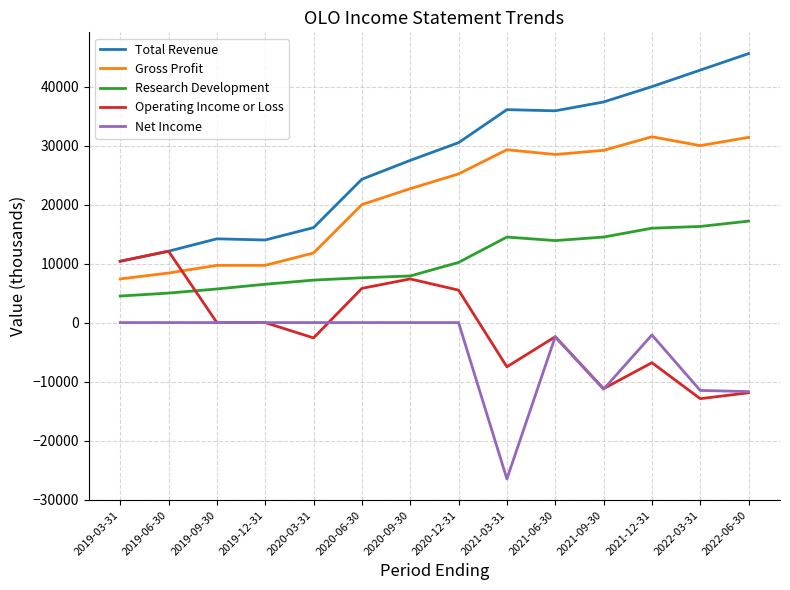

What is the maximum value shown in the chart?

45600